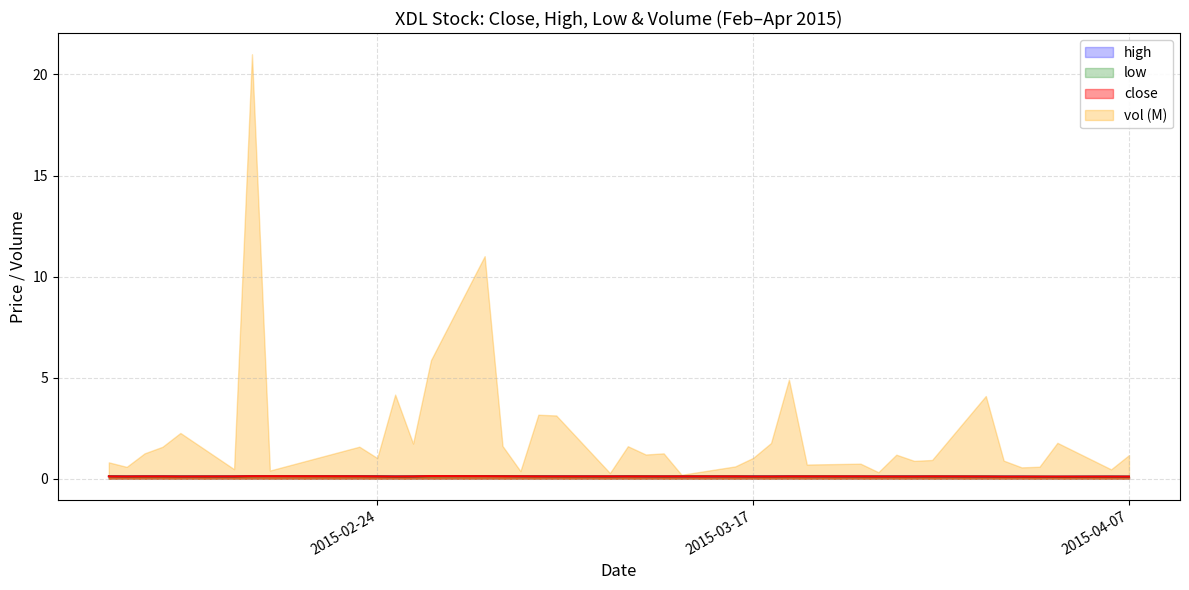

Count the close values in the range 0 to 1.

40